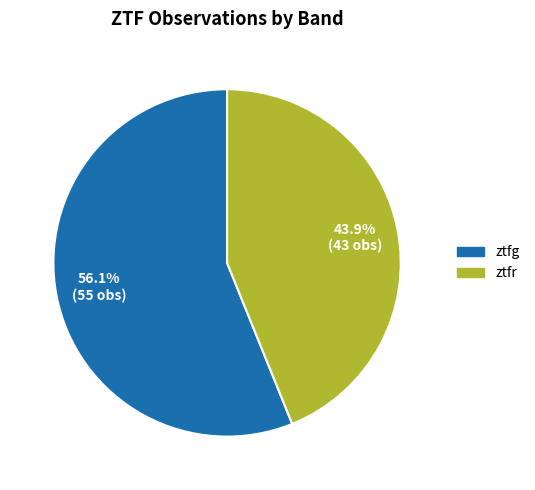

Count the number of slices in the pie.

2